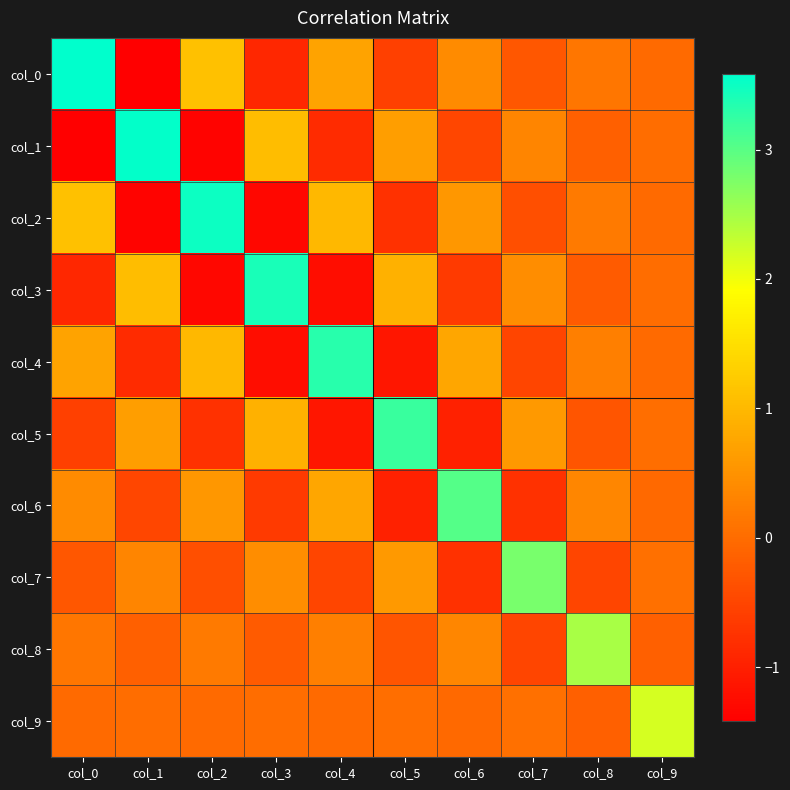

Reading left to right, extract all data points from this chart.

col_0: col_0=3.6	col_1=-1.4	col_2=1.1	col_3=-0.9	col_4=0.7	col_5=-0.6	col_6=0.4	col_7=-0.3	col_8=0.1	col_9=-0.0
col_1: col_0=-1.4	col_1=3.5	col_2=-1.4	col_3=1.1	col_4=-0.8	col_5=0.7	col_6=-0.5	col_7=0.3	col_8=-0.2	col_9=0.0
col_2: col_0=1.1	col_1=-1.4	col_2=3.5	col_3=-1.3	col_4=1.0	col_5=-0.8	col_6=0.6	col_7=-0.4	col_8=0.2	col_9=-0.0
col_3: col_0=-0.9	col_1=1.1	col_2=-1.3	col_3=3.4	col_4=-1.2	col_5=0.9	col_6=-0.7	col_7=0.4	col_8=-0.2	col_9=0.0
col_4: col_0=0.7	col_1=-0.8	col_2=1.0	col_3=-1.2	col_4=3.3	col_5=-1.1	col_6=0.8	col_7=-0.5	col_8=0.3	col_9=-0.0
col_5: col_0=-0.6	col_1=0.7	col_2=-0.8	col_3=0.9	col_4=-1.1	col_5=3.2	col_6=-1.0	col_7=0.6	col_8=-0.3	col_9=0.0
col_6: col_0=0.4	col_1=-0.5	col_2=0.6	col_3=-0.7	col_4=0.8	col_5=-1.0	col_6=3.0	col_7=-0.8	col_8=0.4	col_9=-0.0
col_7: col_0=-0.3	col_1=0.3	col_2=-0.4	col_3=0.4	col_4=-0.5	col_5=0.6	col_6=-0.8	col_7=2.8	col_8=-0.5	col_9=0.0
col_8: col_0=0.1	col_1=-0.2	col_2=0.2	col_3=-0.2	col_4=0.3	col_5=-0.3	col_6=0.4	col_7=-0.5	col_8=2.5	col_9=-0.2
col_9: col_0=-0.0	col_1=0.0	col_2=-0.0	col_3=0.0	col_4=-0.0	col_5=0.0	col_6=-0.0	col_7=0.0	col_8=-0.2	col_9=2.2